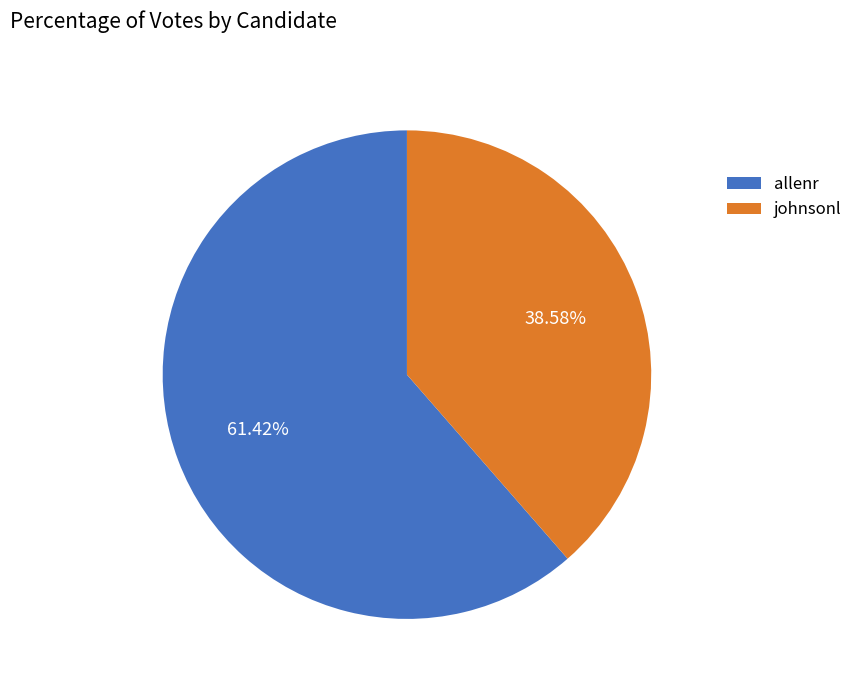

Rank the categories by value from highest to lowest.

allenr, johnsonl